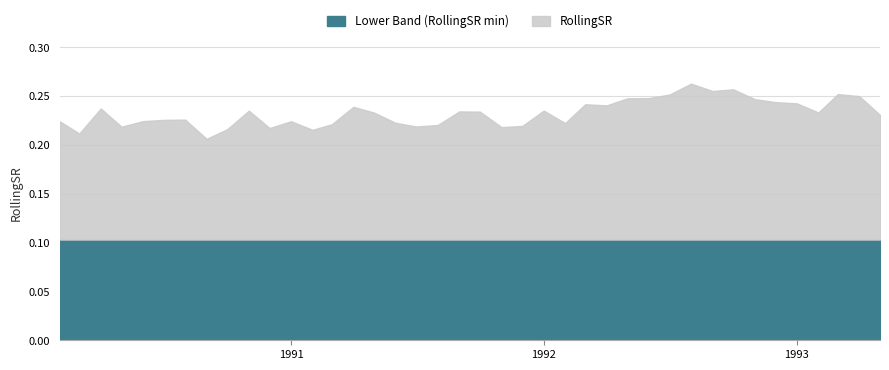

Between 1992-05-01 and 1990-04-01, which is larger?

1992-05-01